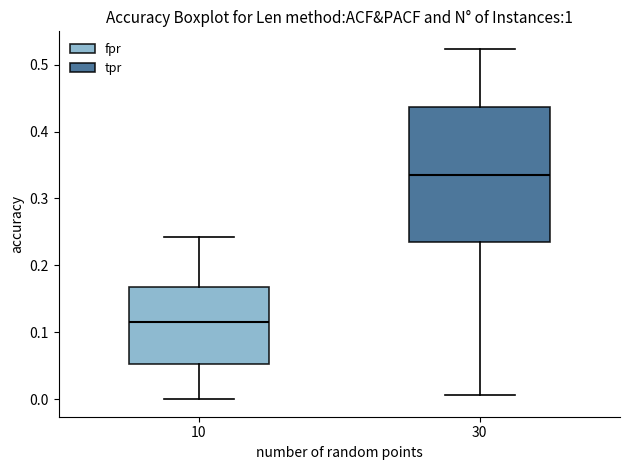

Which box is the tallest, from its lower edge to its upper edge?

30